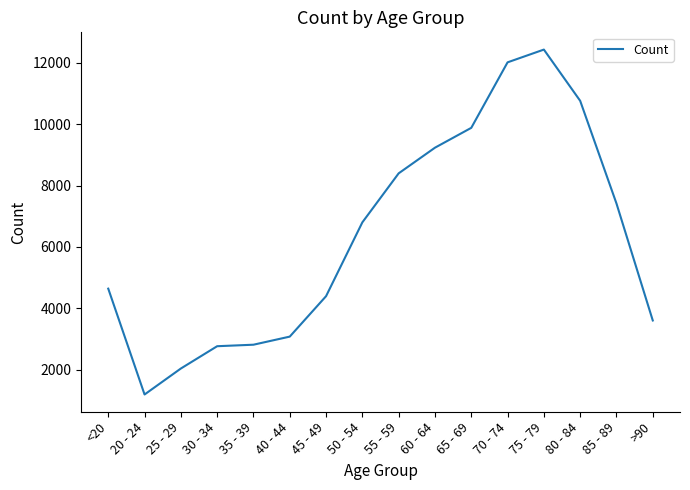

What is the sum of all values?

101482